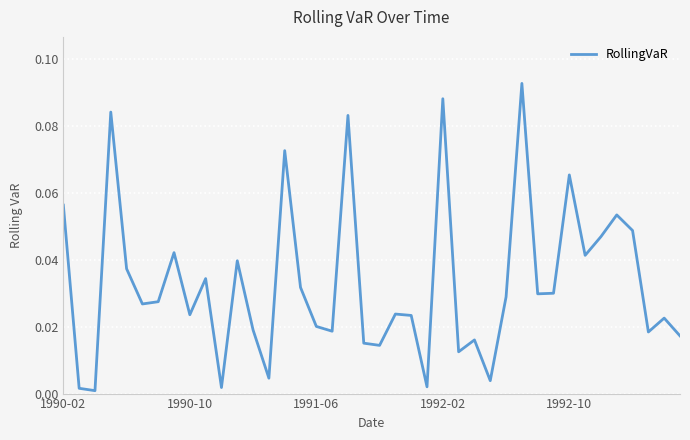

At which category does the chart reach its peak across all series?

29